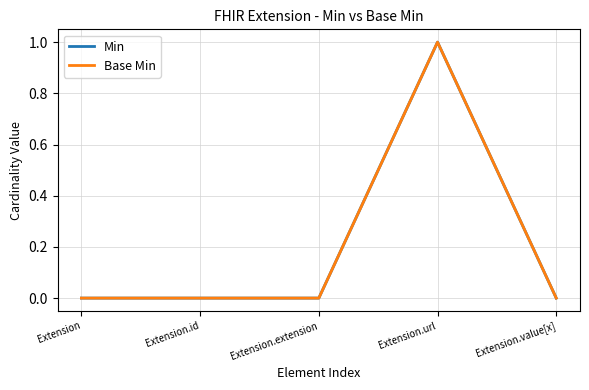

Does the chart have visible grid lines?

Yes